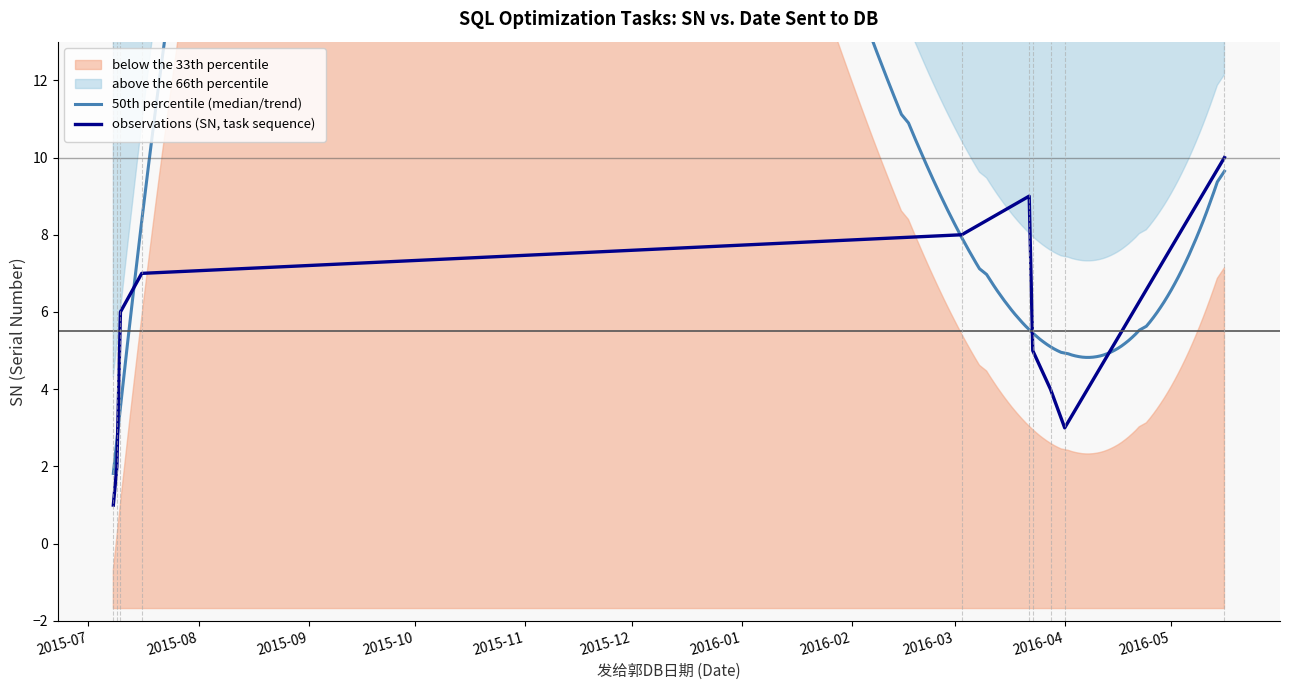

What is the label of the 1st point from the right?

2016-05-16